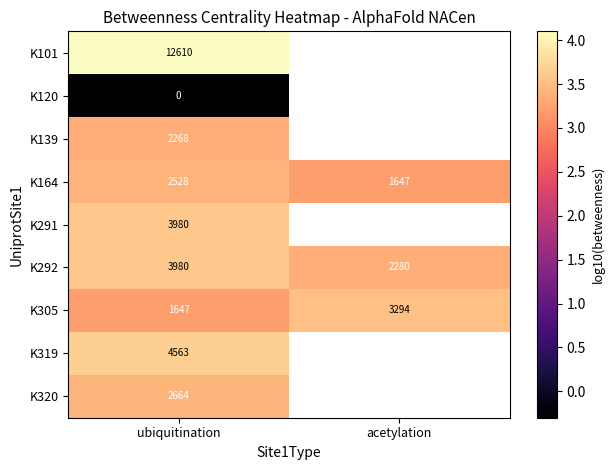

Which category has the lowest value in the K292 series?

acetylation